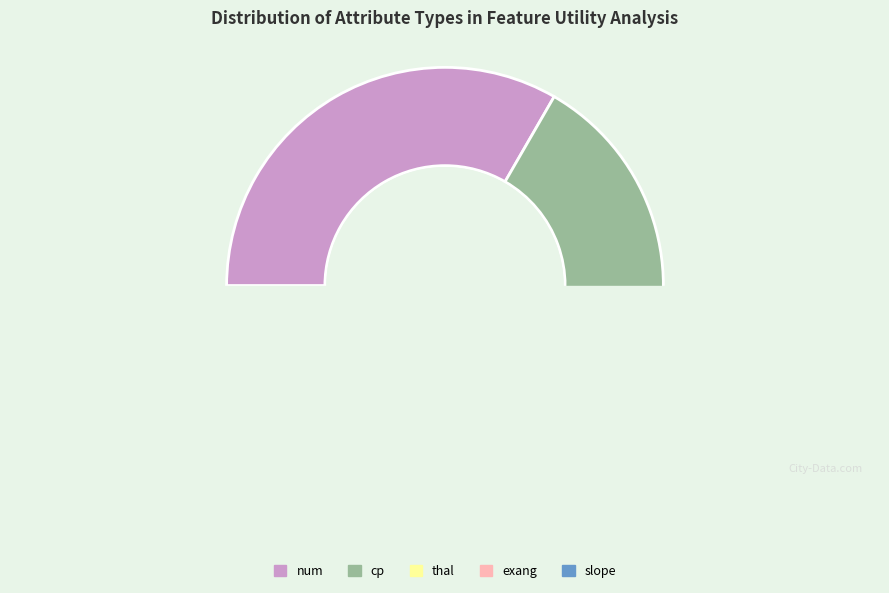

What is the smallest slice in the pie chart?

cp